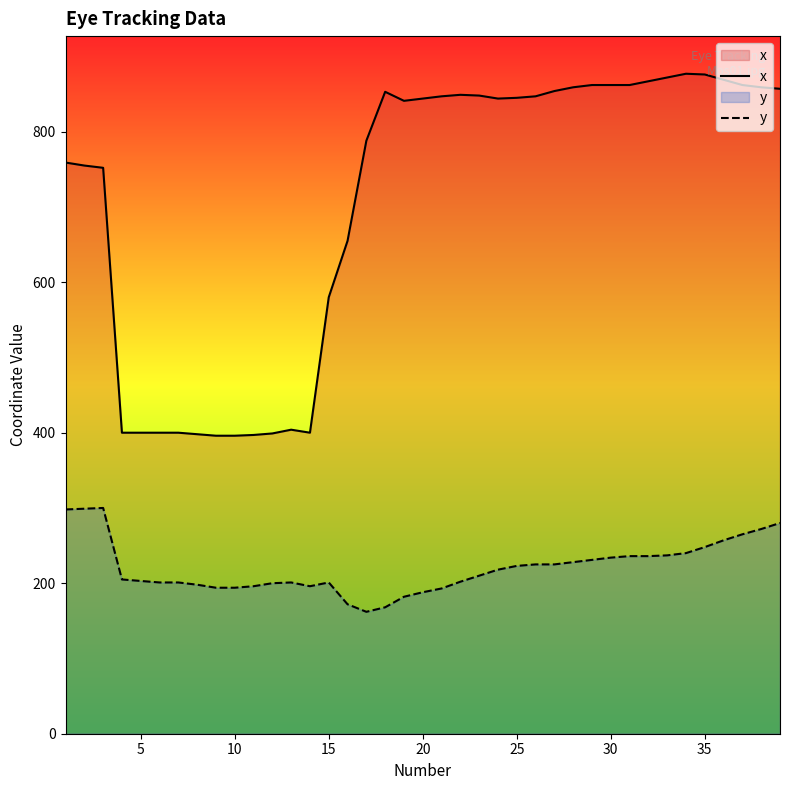

Which series has the largest range (max minus min)?

x